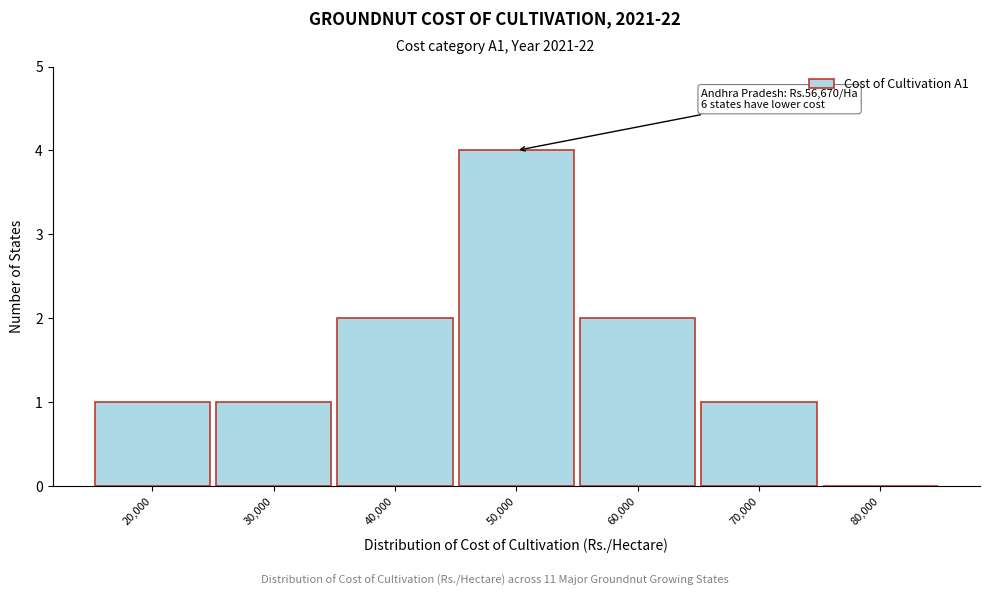

Reading left to right, transcribe all the data shown in this chart.

20,000=1	30,000=1	40,000=2	50,000=4	60,000=2	70,000=1	80,000=0